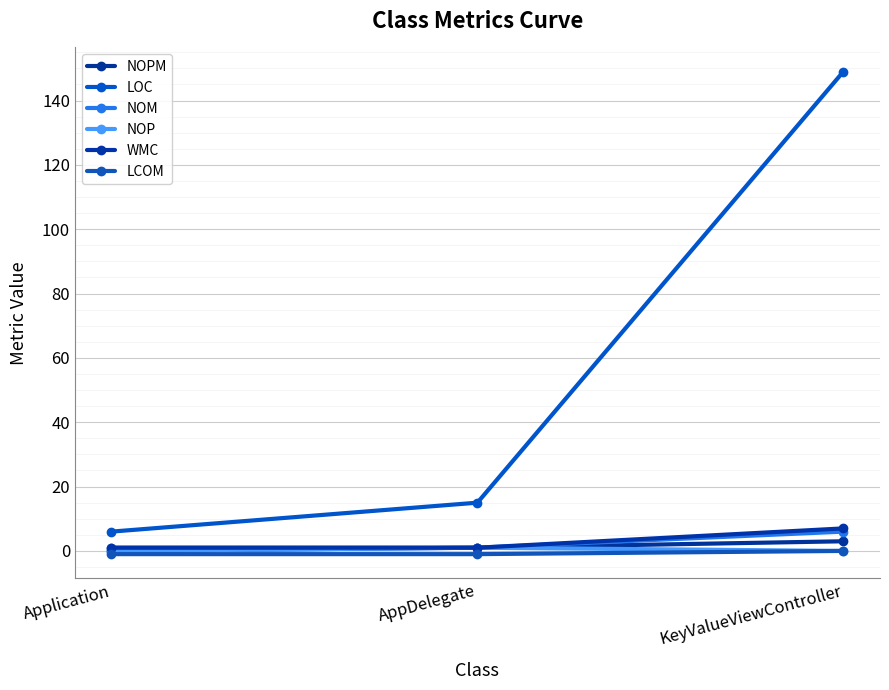

What is the spread (max minus min) of values at AppDelegate?

16